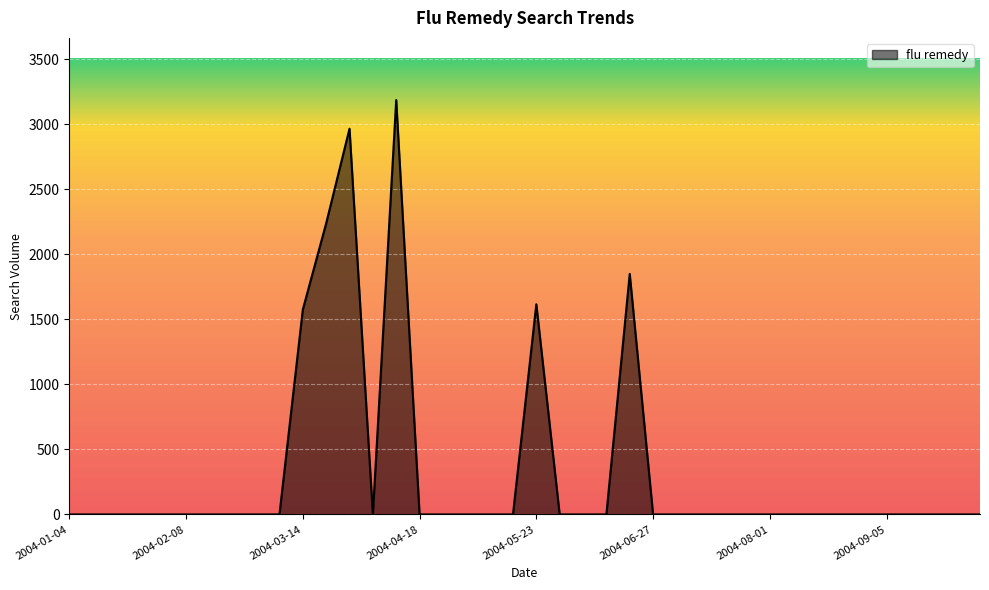

What is the greatest value displayed?

3184.6